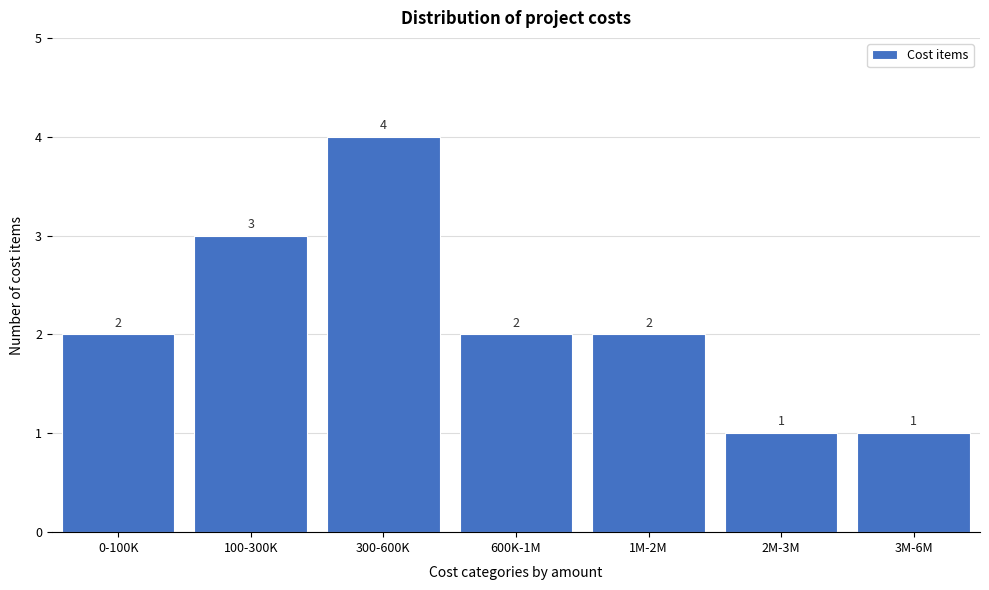

Reading right to left, transcribe all the data shown in this chart.

3M-6M=1	2M-3M=1	1M-2M=2	600K-1M=2	300-600K=4	100-300K=3	0-100K=2